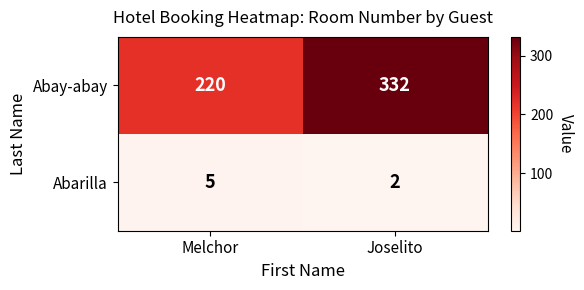

Is it true that Abay-abay equals 220 at Melchor?

True